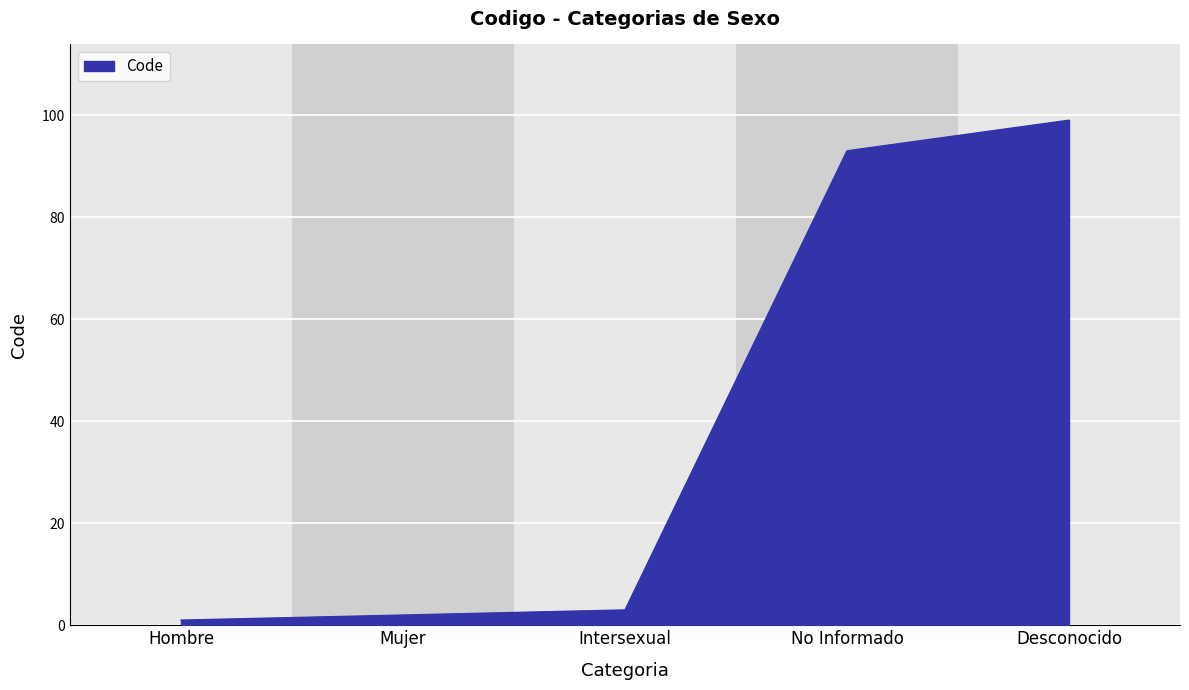

Rank the categories by value from highest to lowest.

Desconocido, No Informado, Intersexual, Mujer, Hombre